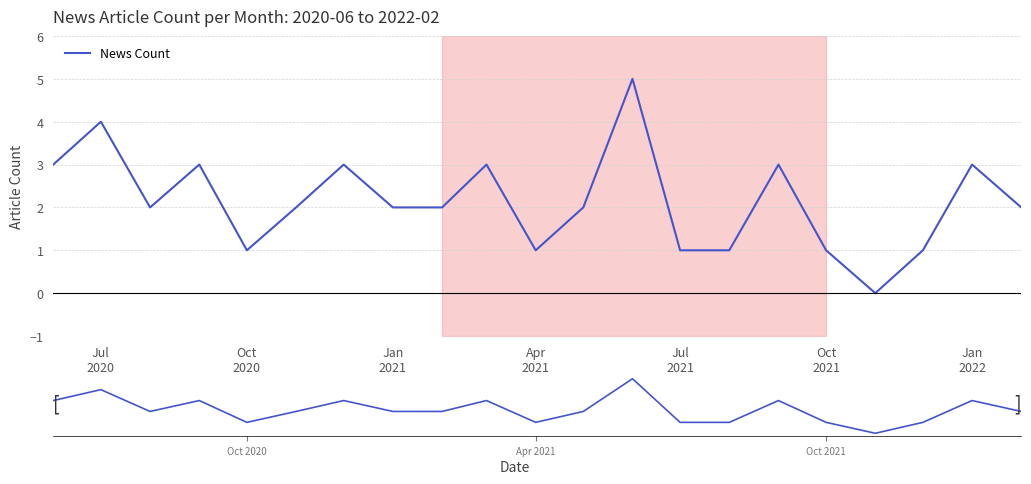

True or false: the data shows 2 at Oct 2020.

False